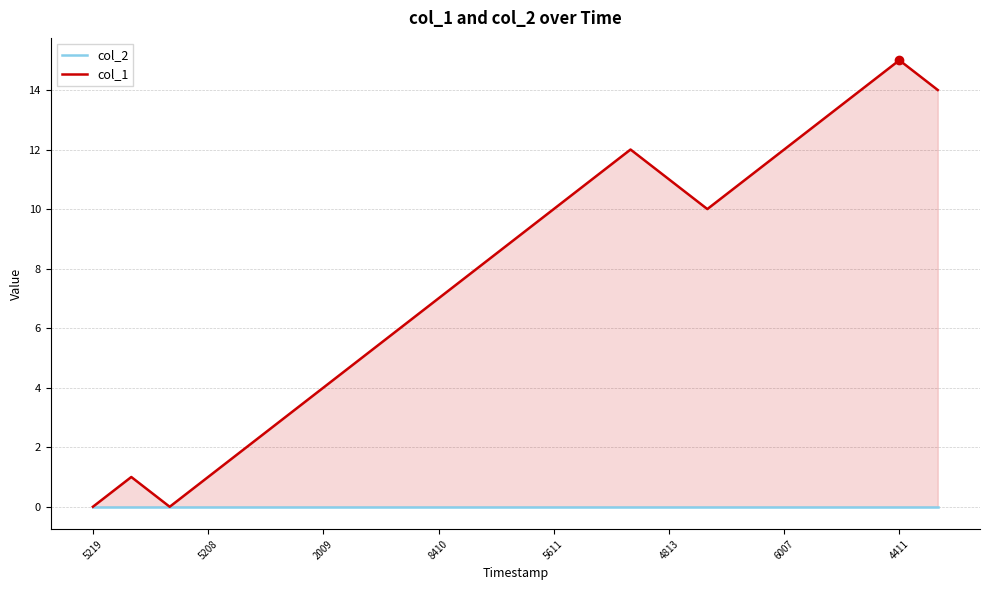

Reading left to right, list all the values displayed in this chart.

col_2: 0	0	0	0	0	0	0	0	0	0	0	0	0	0	0	0	0	0	0	0	0	0	0
col_1: 0	1	0	1	2	3	4	5	6	7	8	9	10	11	12	11	10	11	12	13	14	15	14